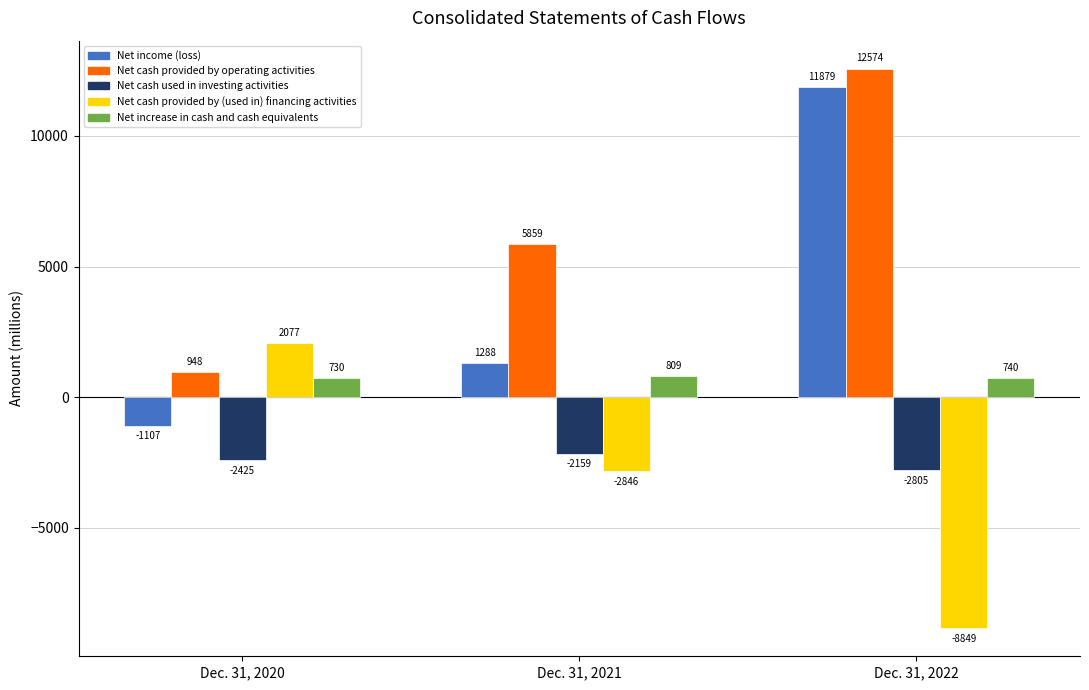

What is the sum of the Net increase in cash and cash equivalents values at Dec. 31, 2022 and Dec. 31, 2021?

1549